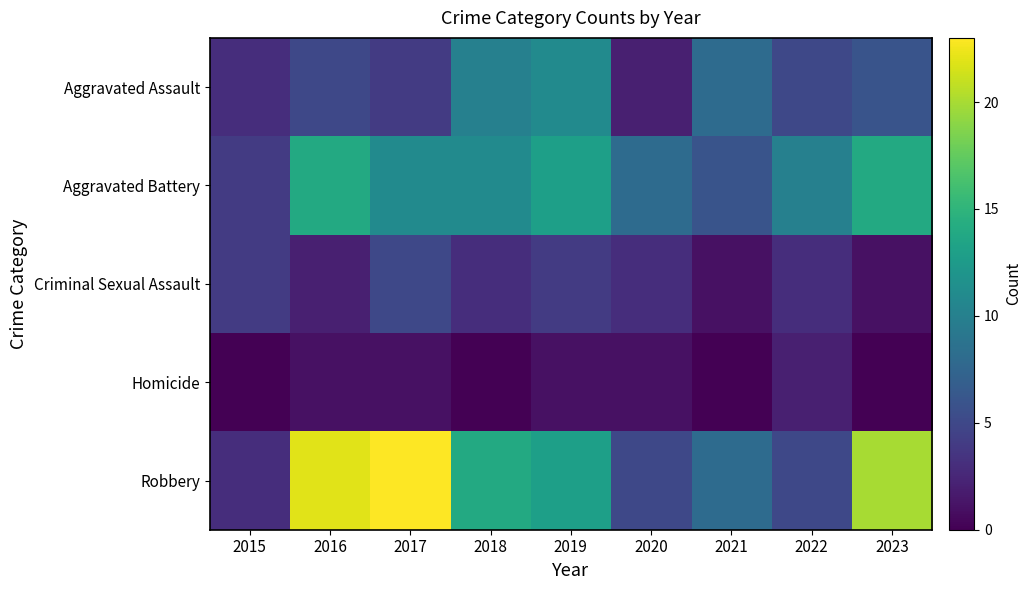

Count the number of categories in the chart.

9